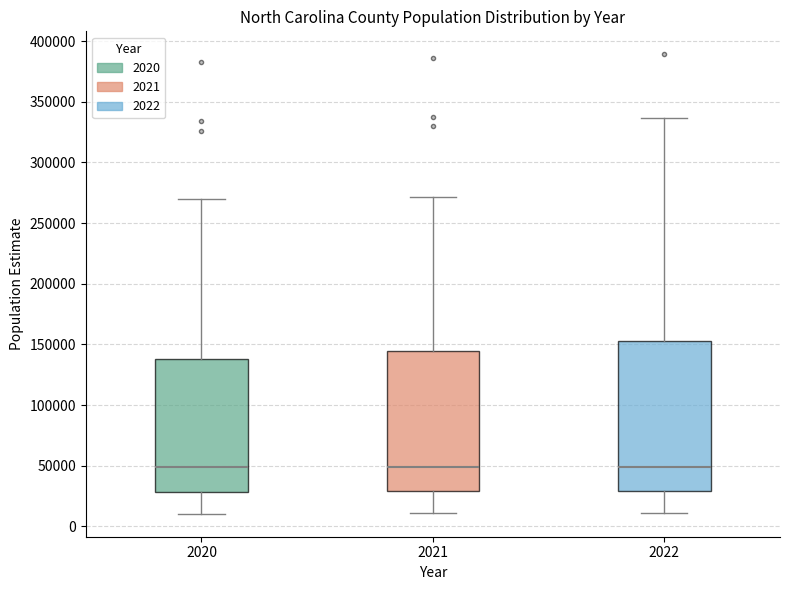

Where does the lower whisker of the box at x = 2021 end on the y-axis? The values are not printed on the chart, so give them approximately, as read against the axis.

10000